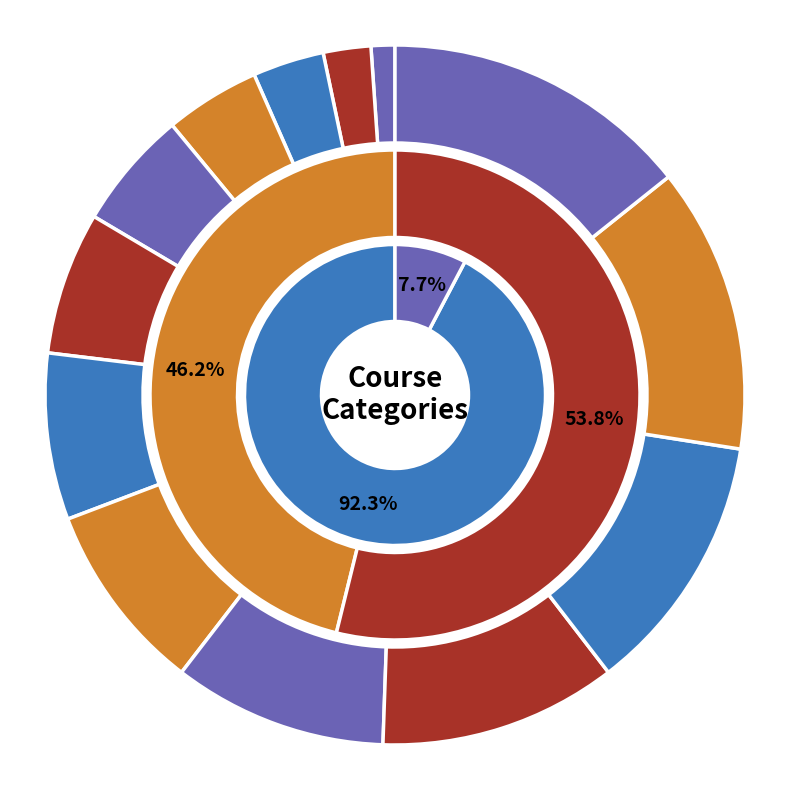

What percentage is the Photography & Video slice, to the nearest percent?

11%